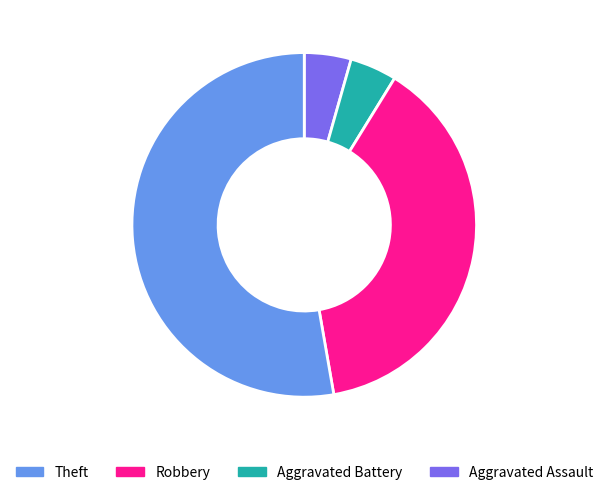

Is there a majority slice in this chart?

Yes